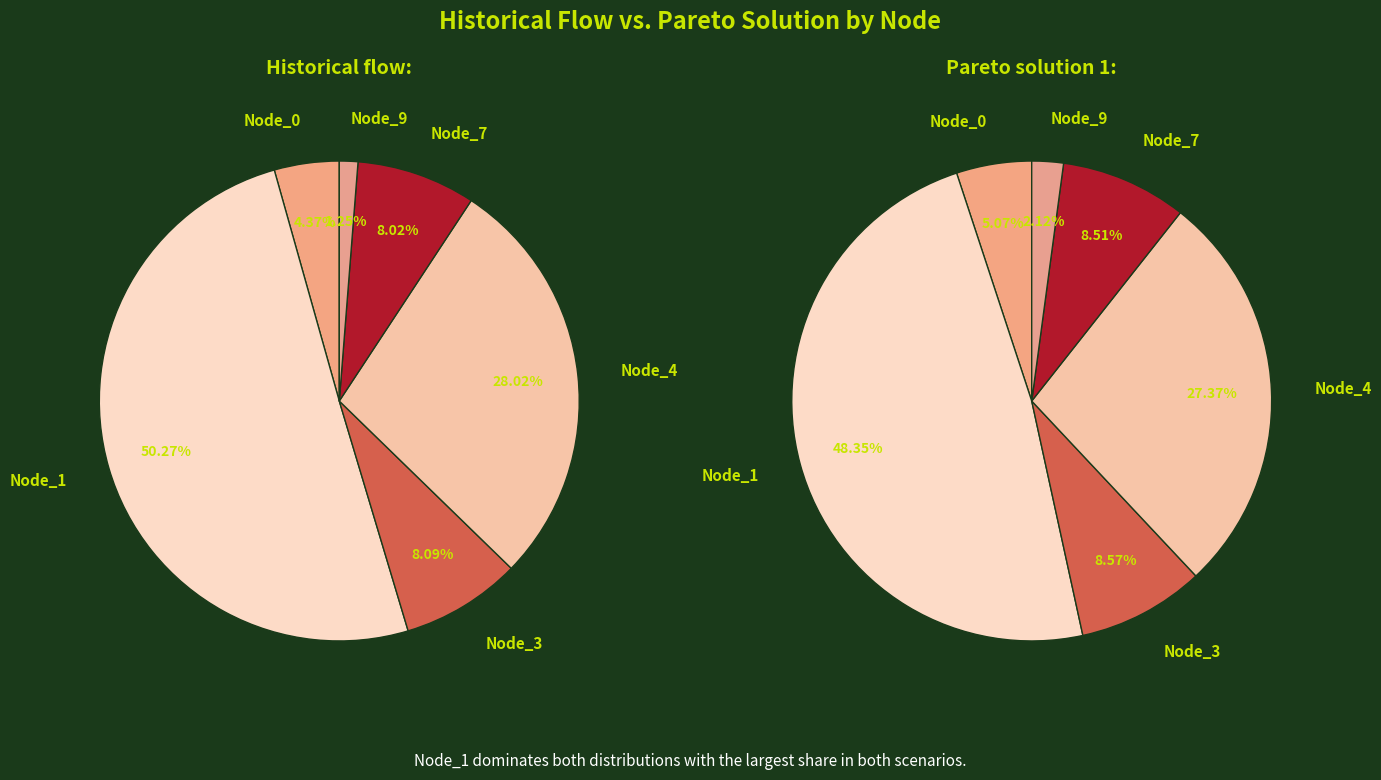

Is there a majority slice in this chart?

No